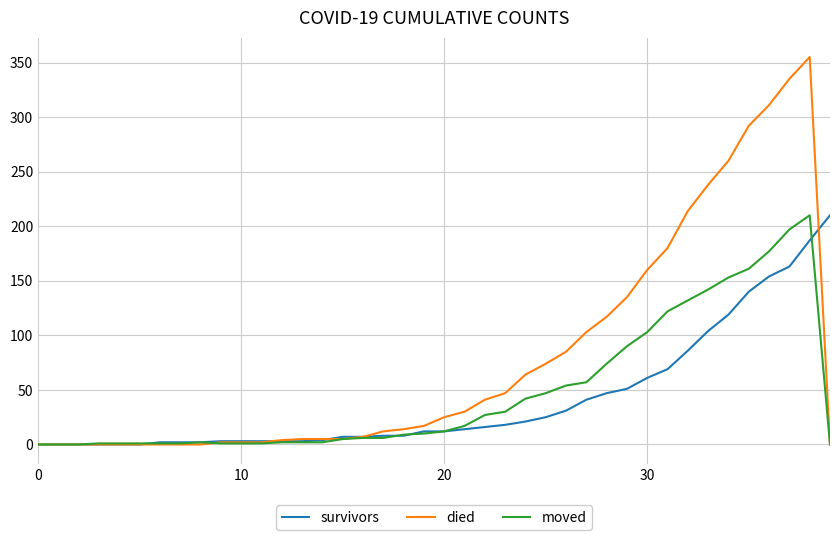

What is the greatest value displayed?

355